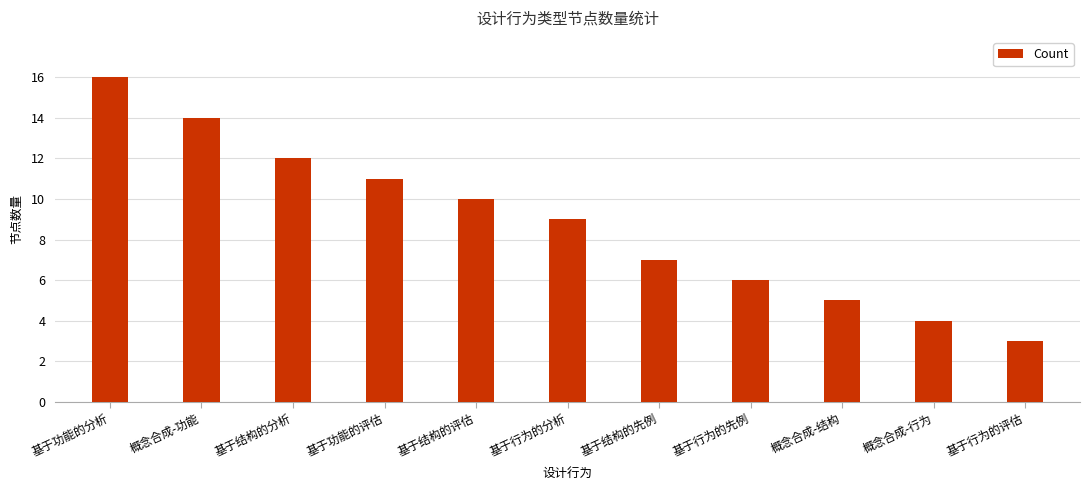

What is the difference between the maximum and minimum values?

13